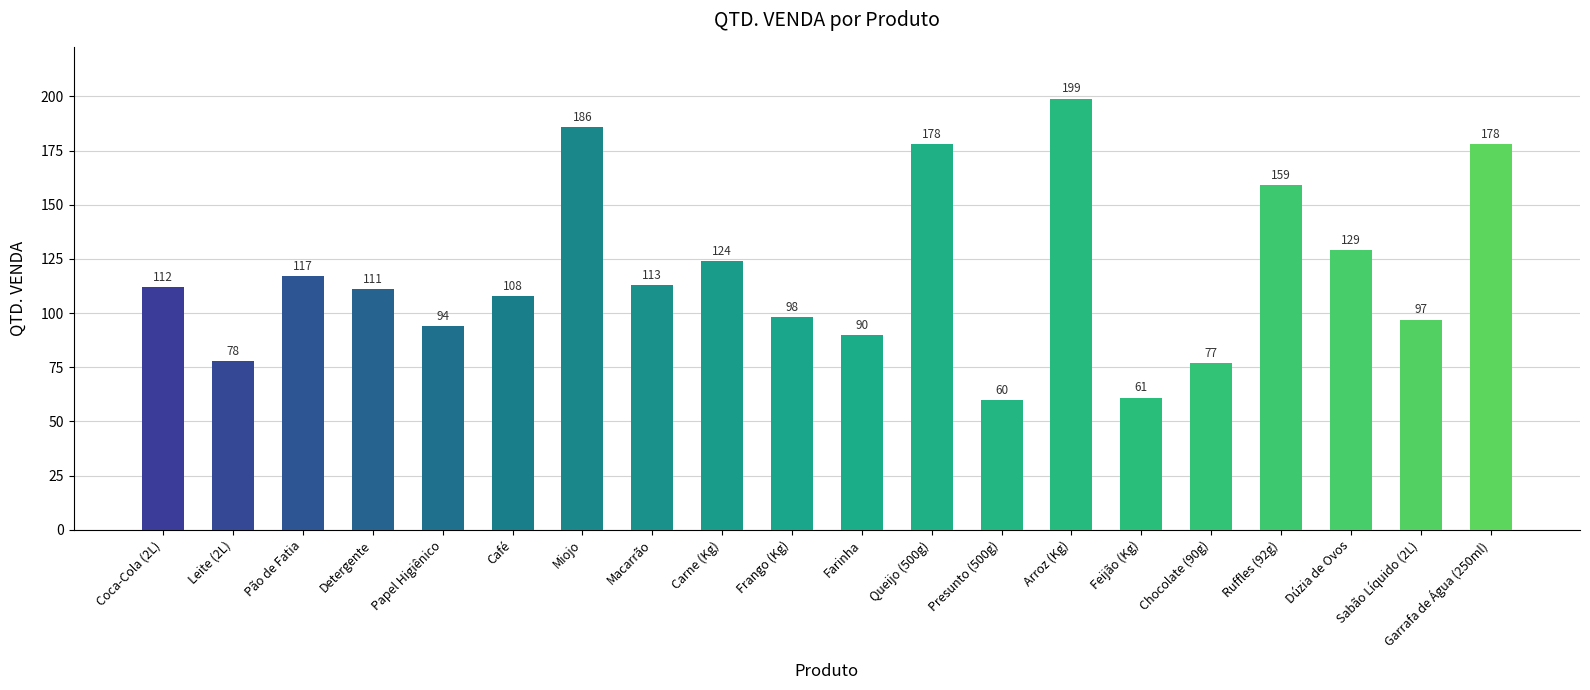

What is the sum of the values at Farinha and Presunto (500g)?

150